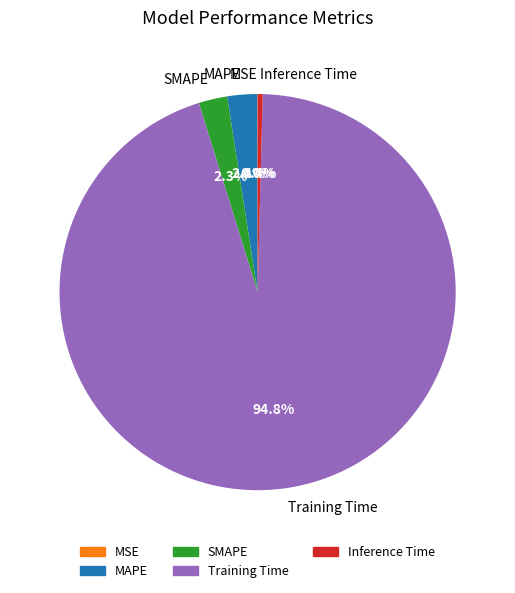

Does any single category account for the majority?

Yes